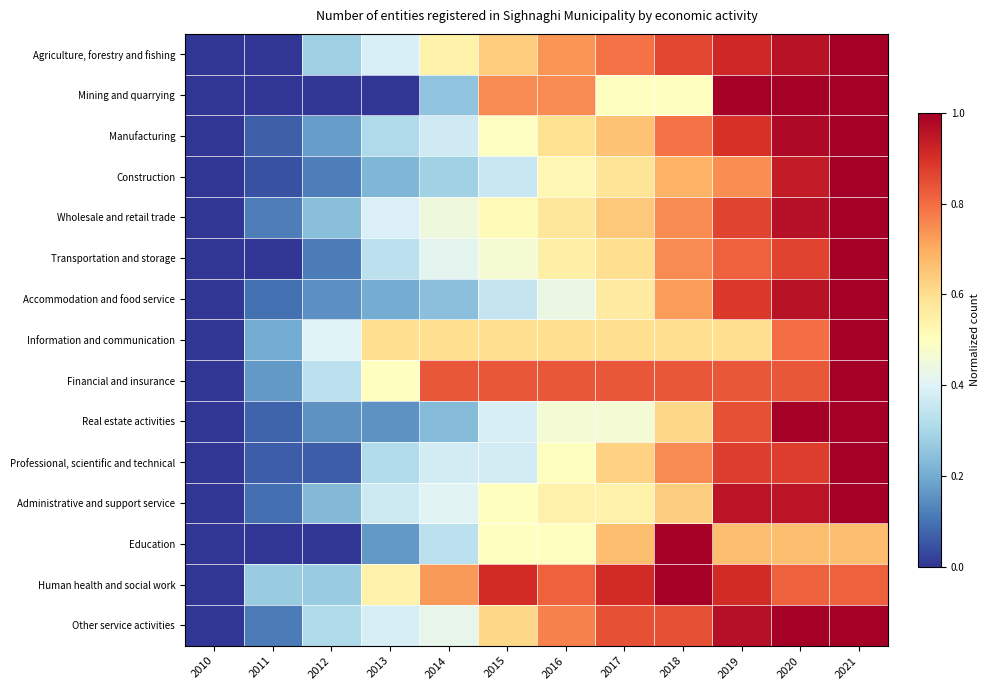

List the series in order of their peak value, highest first.

Agriculture, forestry and fishing, Mining and quarrying, Manufacturing, Construction, Wholesale and retail trade, Transportation and storage, Accommodation and food service, Information and communication, Financial and insurance, Real estate activities, Professional, scientific and technical, Administrative and support service, Education, Human health and social work, Other service activities